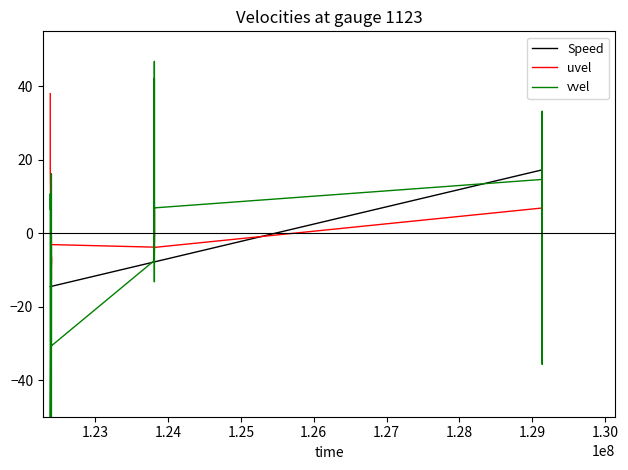

What is the highest value of the uvel series?

38.0